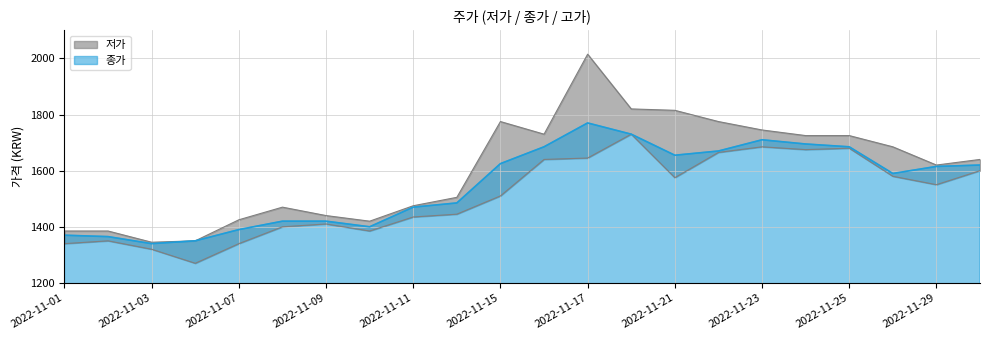

Reading right to left, extract all data points from this chart.

저가: 2022-11-30=1600	2022-11-29=1550	2022-11-28=1580	2022-11-25=1680	2022-11-24=1675	2022-11-23=1685	2022-11-22=1665	2022-11-21=1575	2022-11-18=1730	2022-11-17=1645	2022-11-16=1640	2022-11-15=1510	2022-11-14=1445	2022-11-11=1435	2022-11-10=1385	2022-11-09=1410	2022-11-08=1400	2022-11-07=1340	2022-11-04=1270	2022-11-03=1320	2022-11-02=1350	2022-11-01=1340
종가: 2022-11-30=1620	2022-11-29=1615	2022-11-28=1590	2022-11-25=1685	2022-11-24=1695	2022-11-23=1710	2022-11-22=1670	2022-11-21=1655	2022-11-18=1730	2022-11-17=1770	2022-11-16=1685	2022-11-15=1625	2022-11-14=1485	2022-11-11=1470	2022-11-10=1400	2022-11-09=1420	2022-11-08=1420	2022-11-07=1390	2022-11-04=1350	2022-11-03=1340	2022-11-02=1365	2022-11-01=1370
고가: 2022-11-30=1640	2022-11-29=1620	2022-11-28=1685	2022-11-25=1725	2022-11-24=1725	2022-11-23=1745	2022-11-22=1775	2022-11-21=1815	2022-11-18=1820	2022-11-17=2015	2022-11-16=1730	2022-11-15=1775	2022-11-14=1505	2022-11-11=1475	2022-11-10=1420	2022-11-09=1440	2022-11-08=1470	2022-11-07=1425	2022-11-04=1350	2022-11-03=1345	2022-11-02=1385	2022-11-01=1385